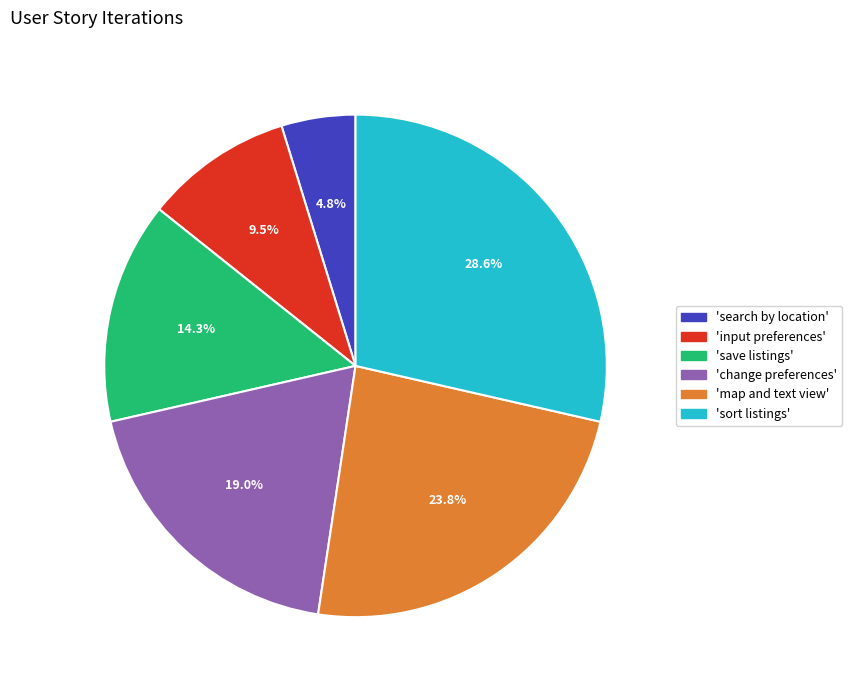

What is the largest slice in the pie chart?

'sort listings'